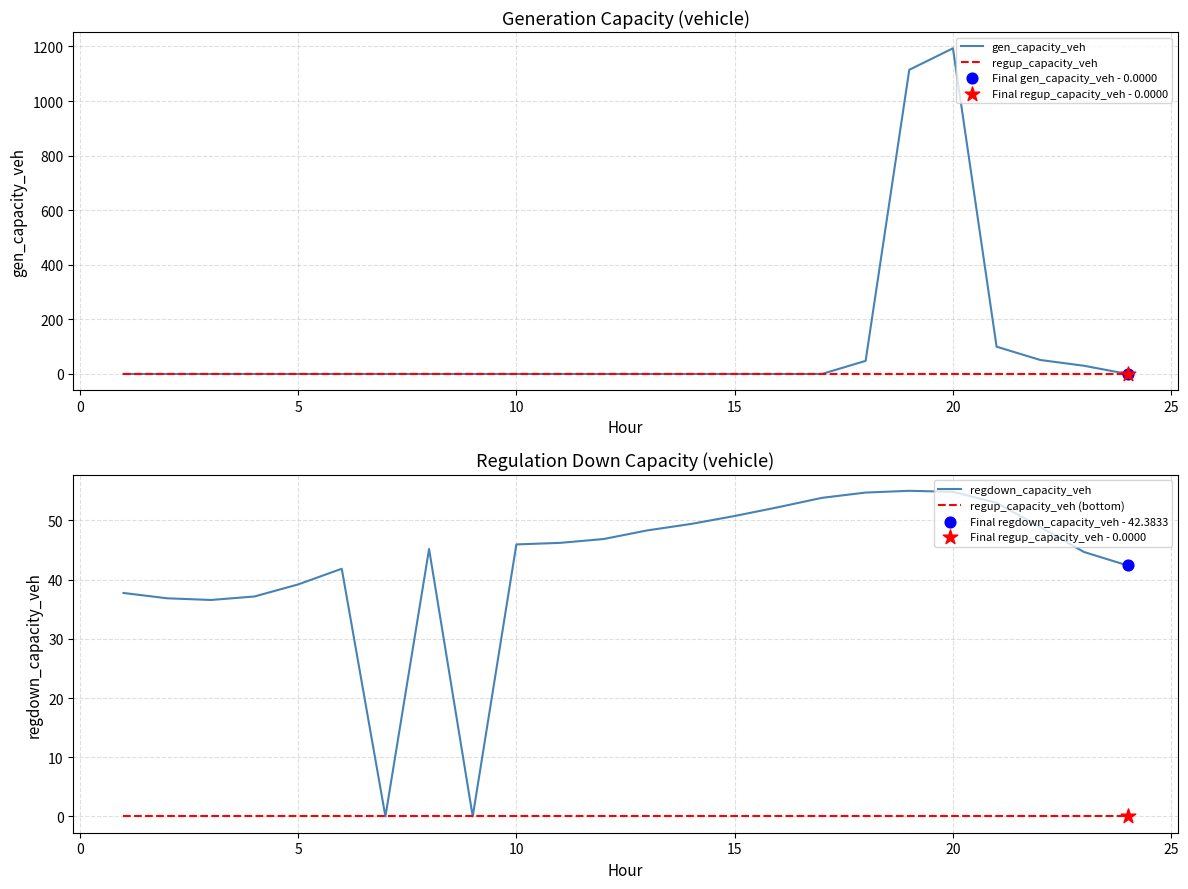

Is the value of regdown_capacity_veh at 12 greater than the value of gen_capacity_veh at 30?

Yes